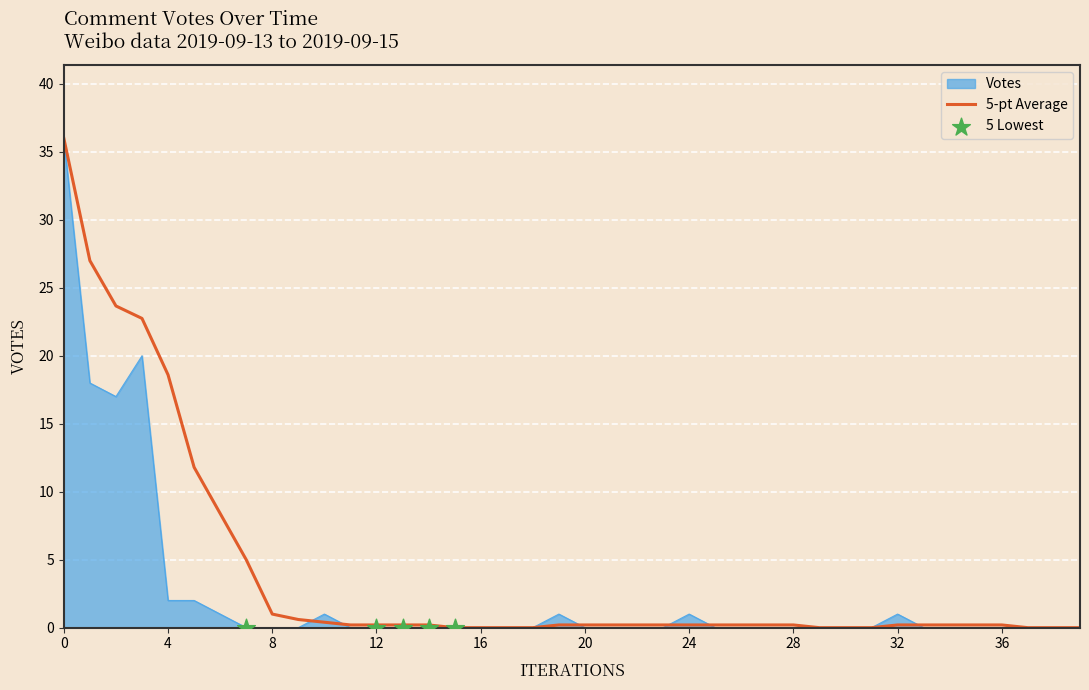

What is the maximum value shown in the chart?

36.0